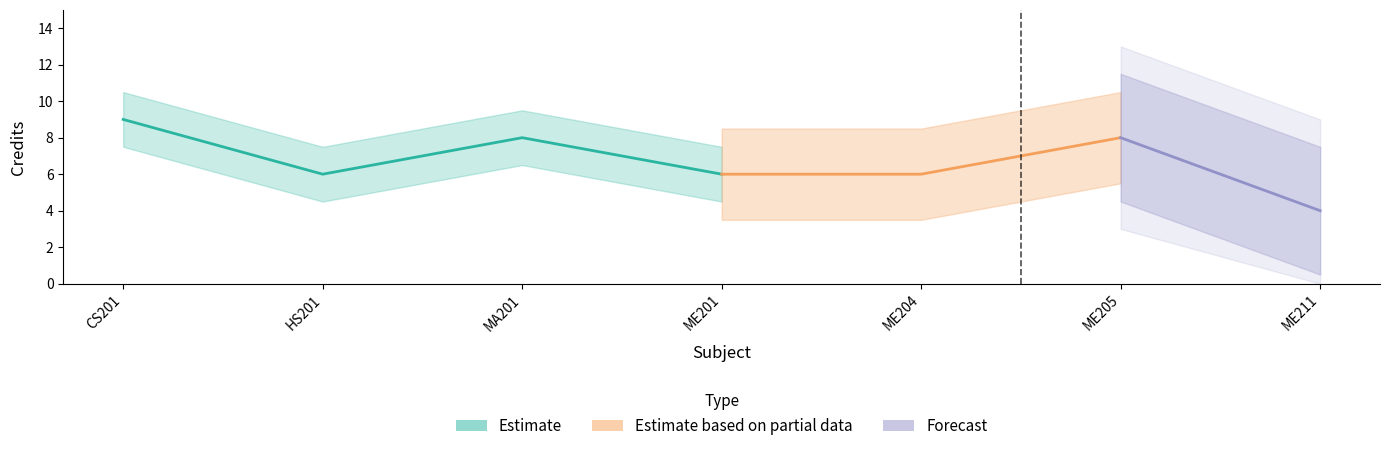

What is the change in value from CS201 to ME204?

-3